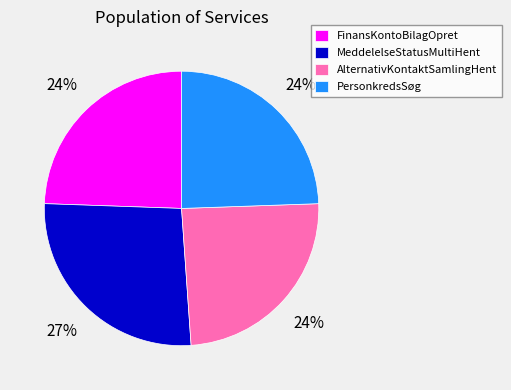

Count the number of slices in the pie.

4